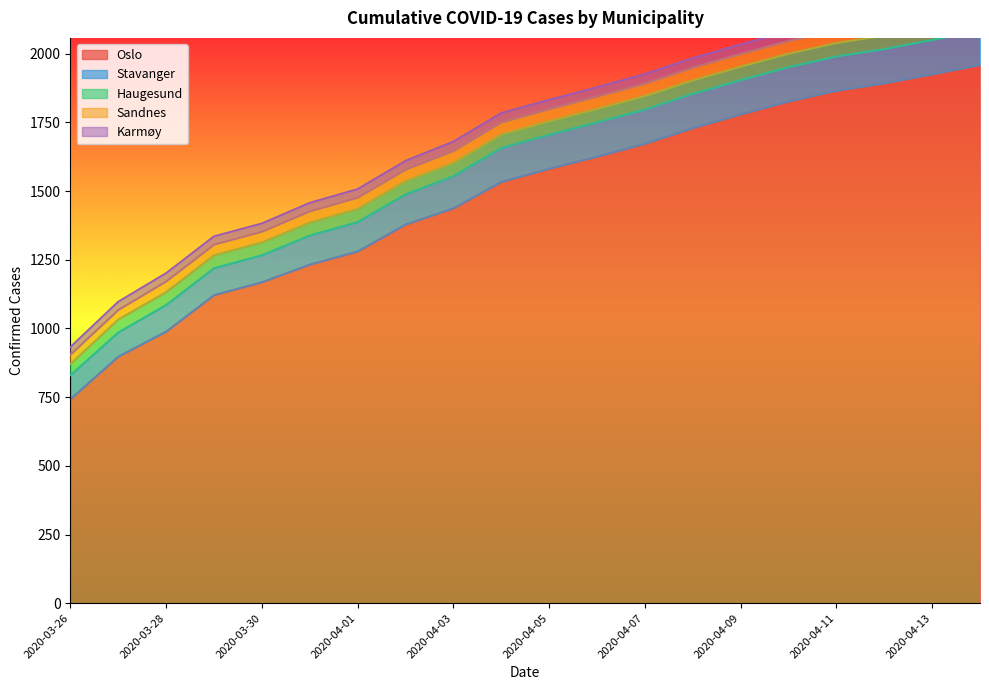

Where does the Sandnes series first go above 44?

2020-04-06